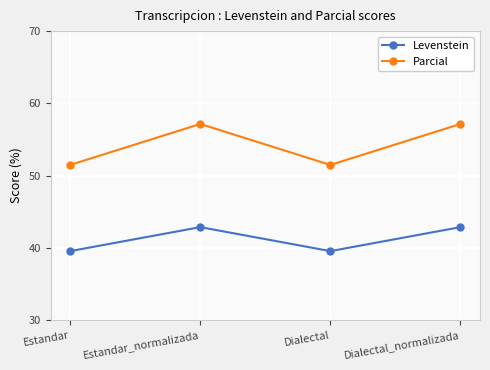

What is the maximum value for Levenstein?

42.9